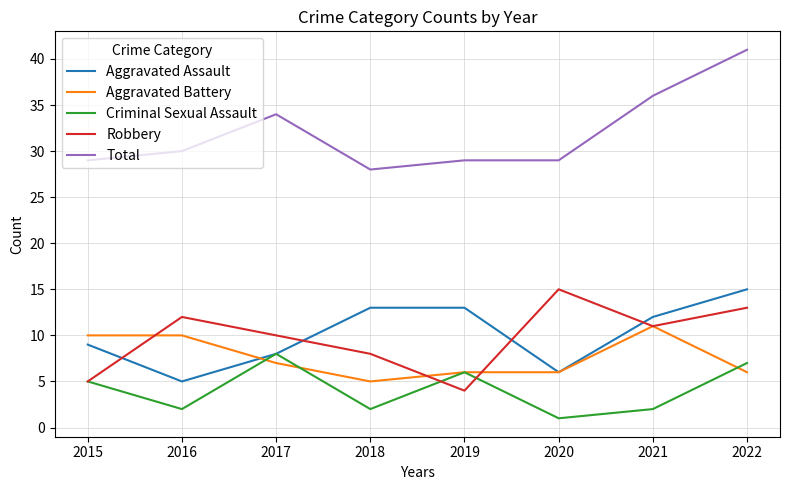

The value of Total at 2022 is 41. True or false?

True